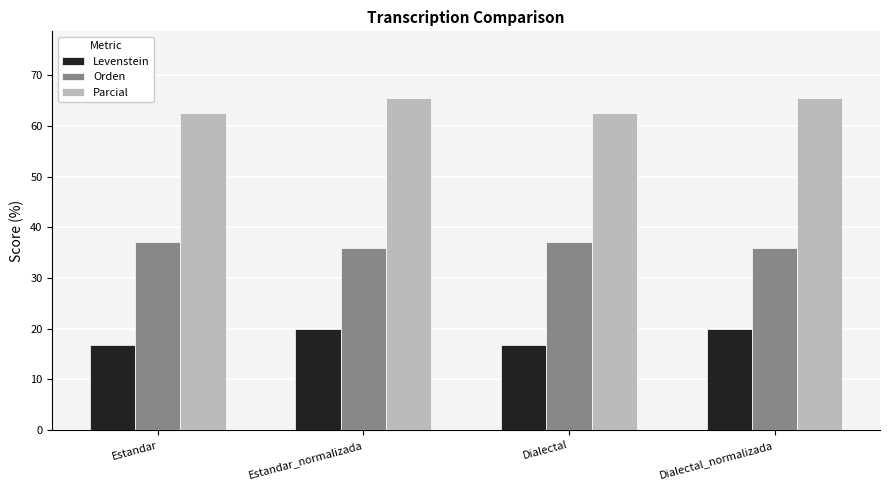

At how many categories does at least one series exceed 34?

4